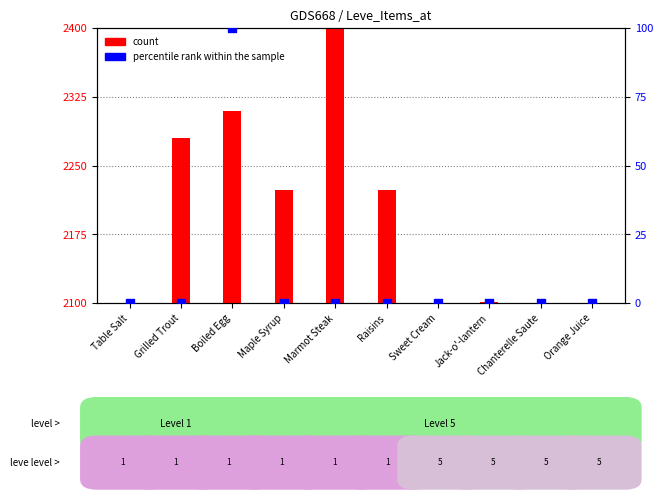

Is the value of count at Maple Syrup greater than the value of percentile rank within the sample at Sweet Cream?

Yes